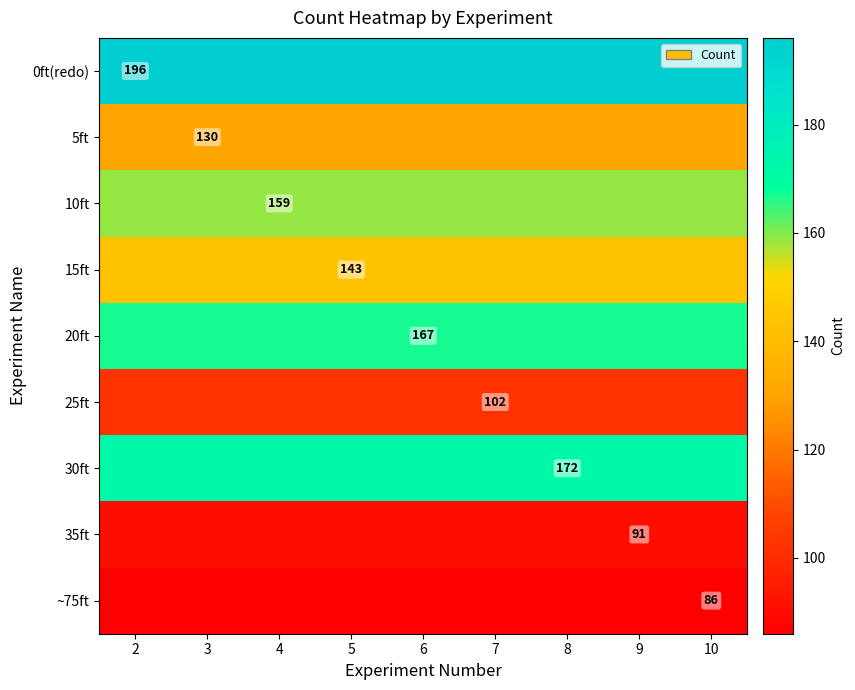

True or false: ~75ft has a value of 30 at 10.

False